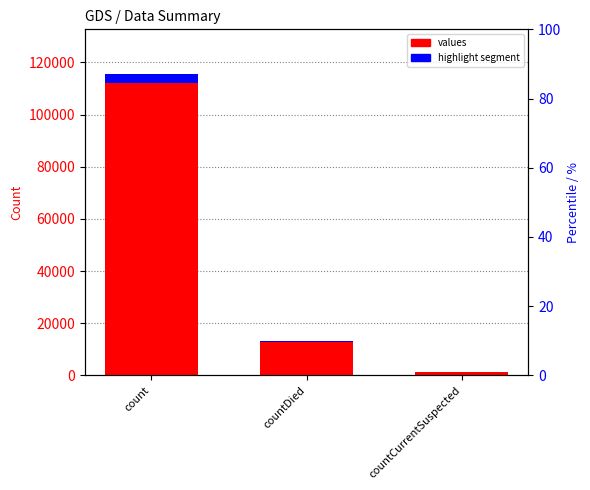

What is the value of the values bar at the 1st from the left?

115379.0